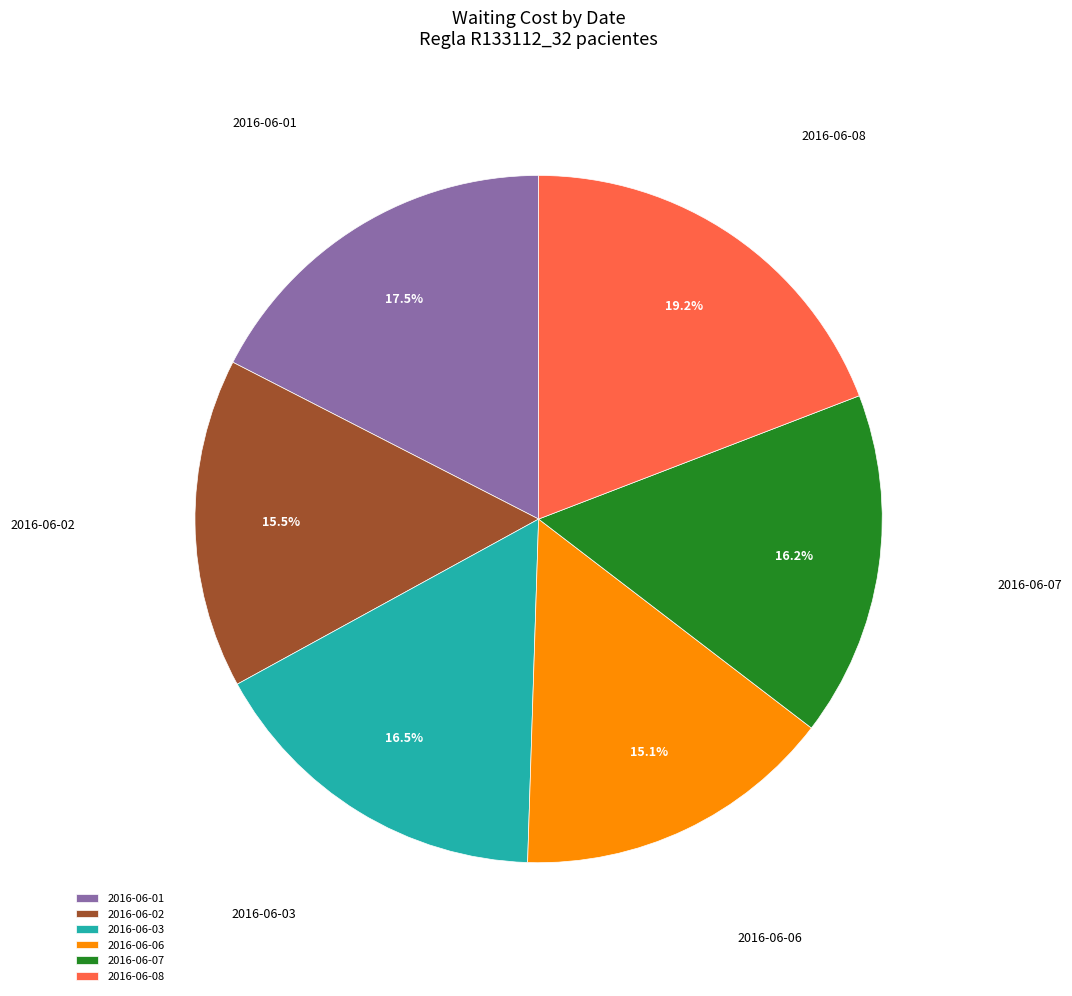

Between 2016-06-03 and 2016-06-01, which is larger?

2016-06-01